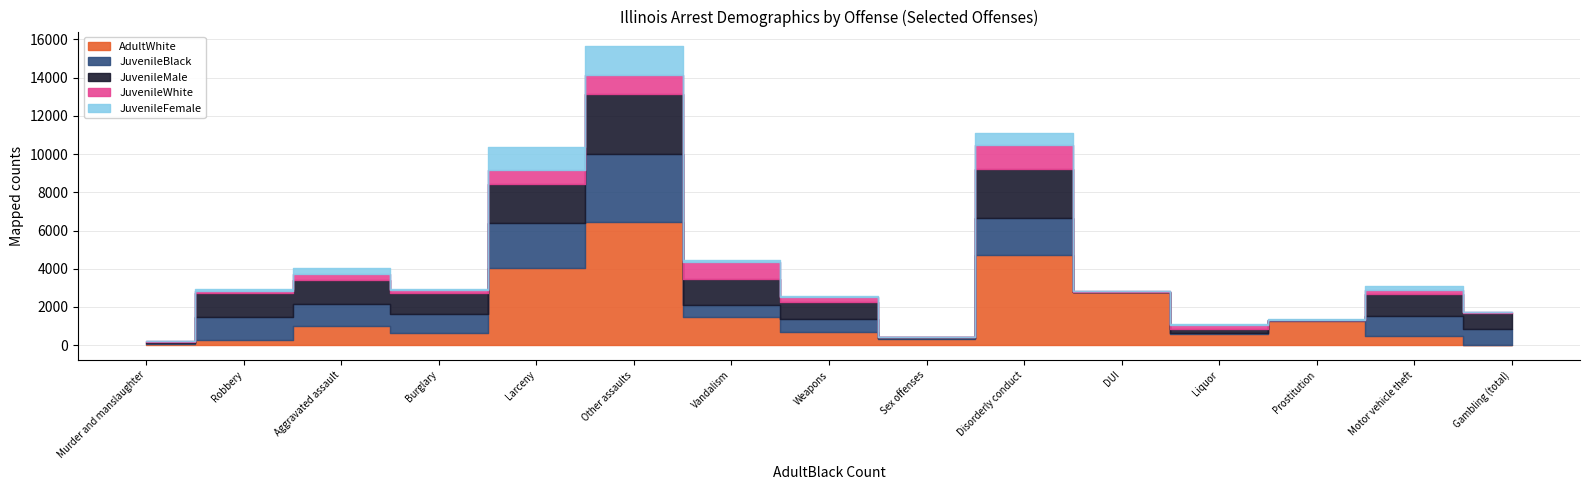

Which category has the lowest value across all series?

Murder and manslaughter